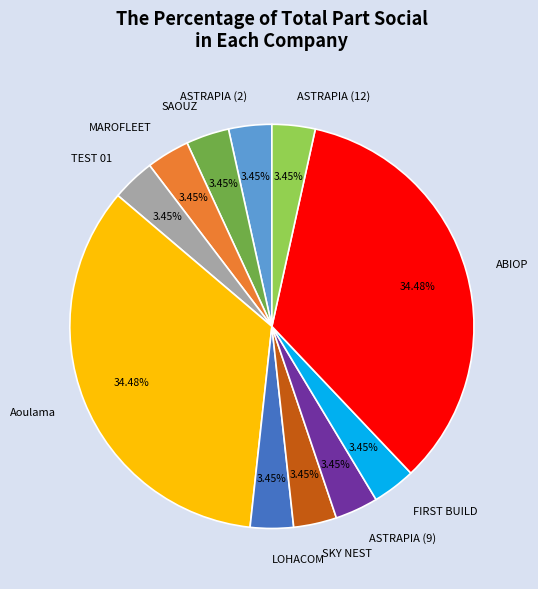

How many slices are in this pie chart?

11